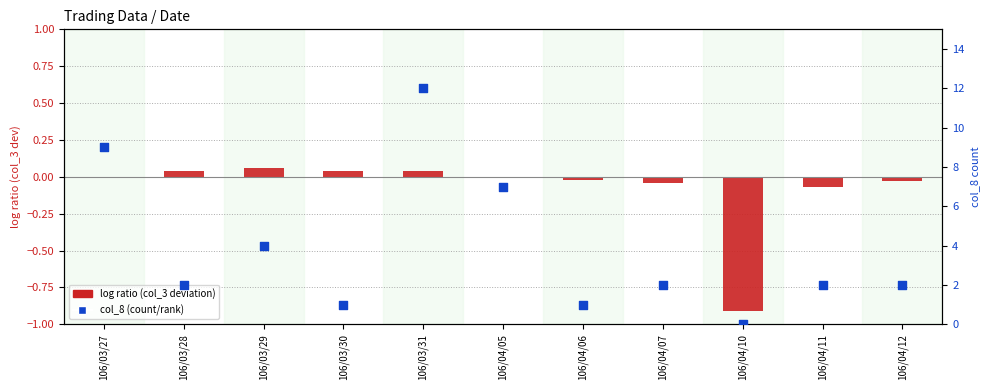

Which series has the largest Y range (max minus min)?

col_8 (count/rank)